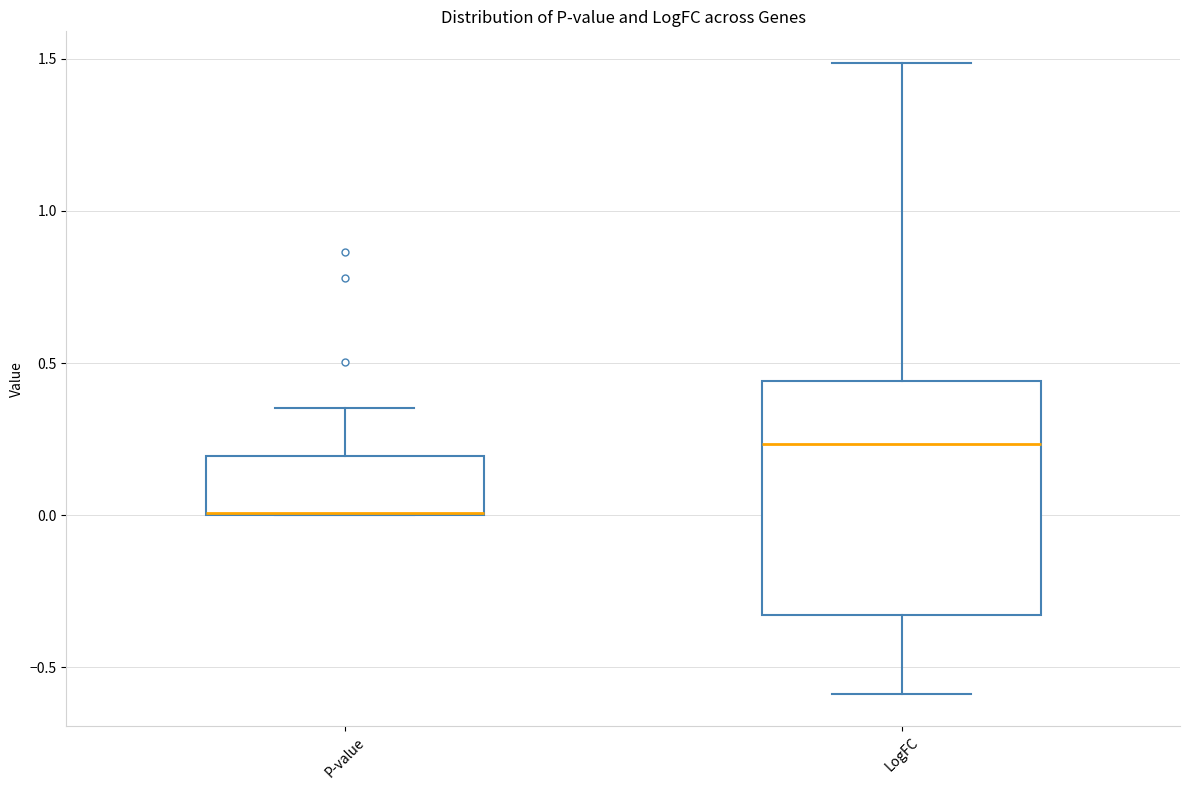

Reading left to right, read every box against the y-axis: the position of its median line, the range the box covers, and the ends of its whiskers. The values are not printed on the chart, so give them approximately, as read against the axis.

P-value: median 0.00 (drawn on the box's lower edge), box 0.00 to 0.20, whiskers 0.00 to 0.35
LogFC: median 0.25, box -0.35 to 0.45, whiskers -0.60 to 1.50